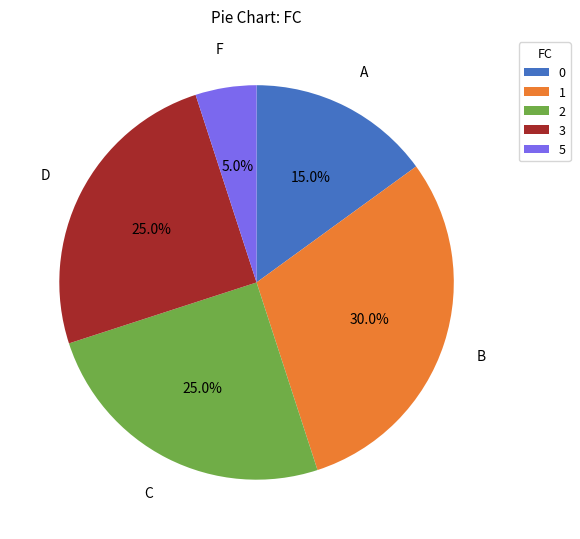

Do 5 and 0 together represent more than half of the pie?

No